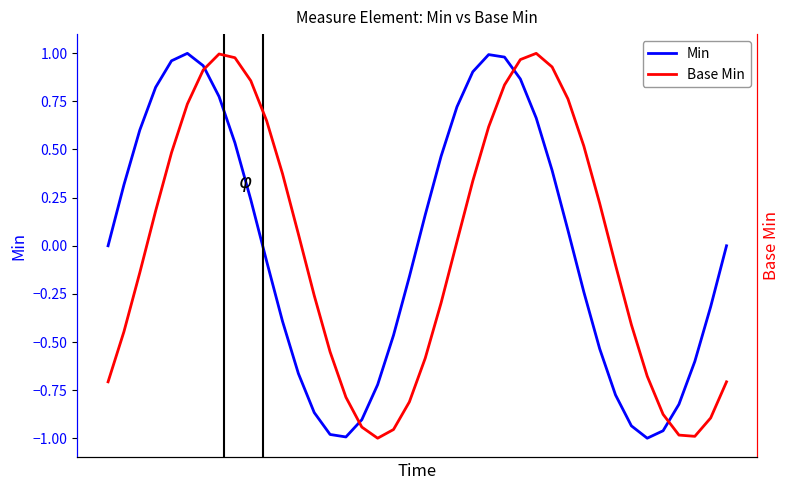

Which series has the widest spread of values?

Min